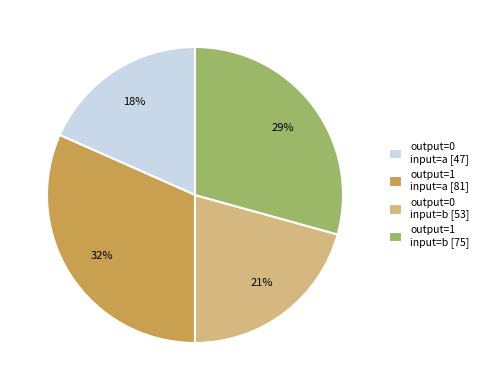

How many slices are in this pie chart?

4